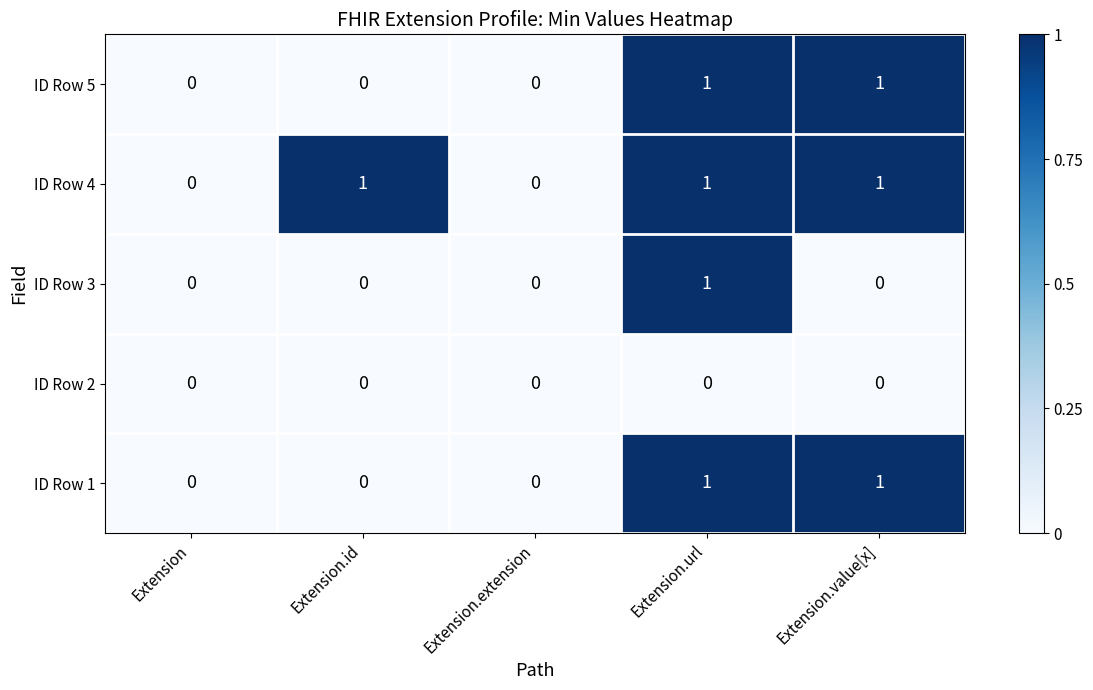

How many data points in ID Row 5 are above 0?

2